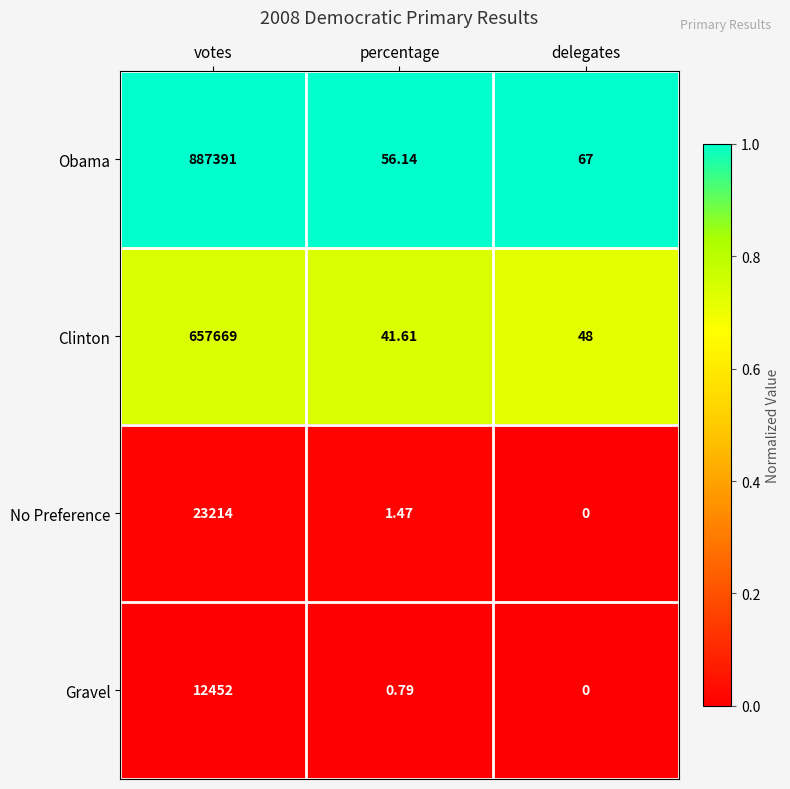

What is the spread (max minus min) of values at votes?

874939.0